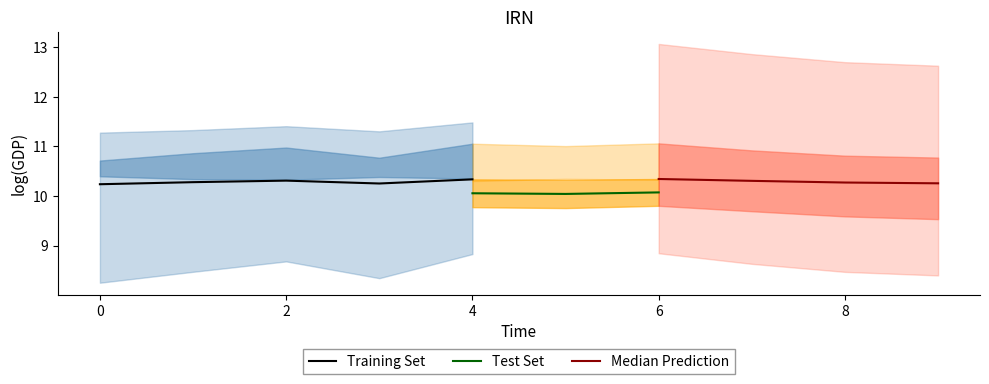

What is the highest value of the Training Set series?

10.3